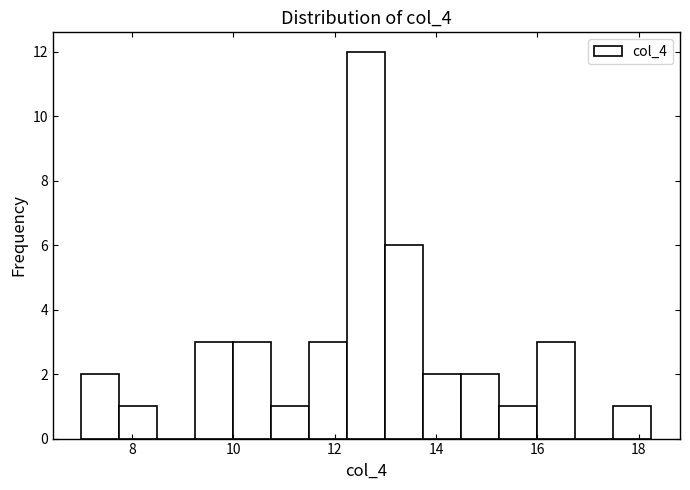

Around what value on the x-axis is the tallest bar? Give the approximate position of its centre, as read against the axis.

12.6